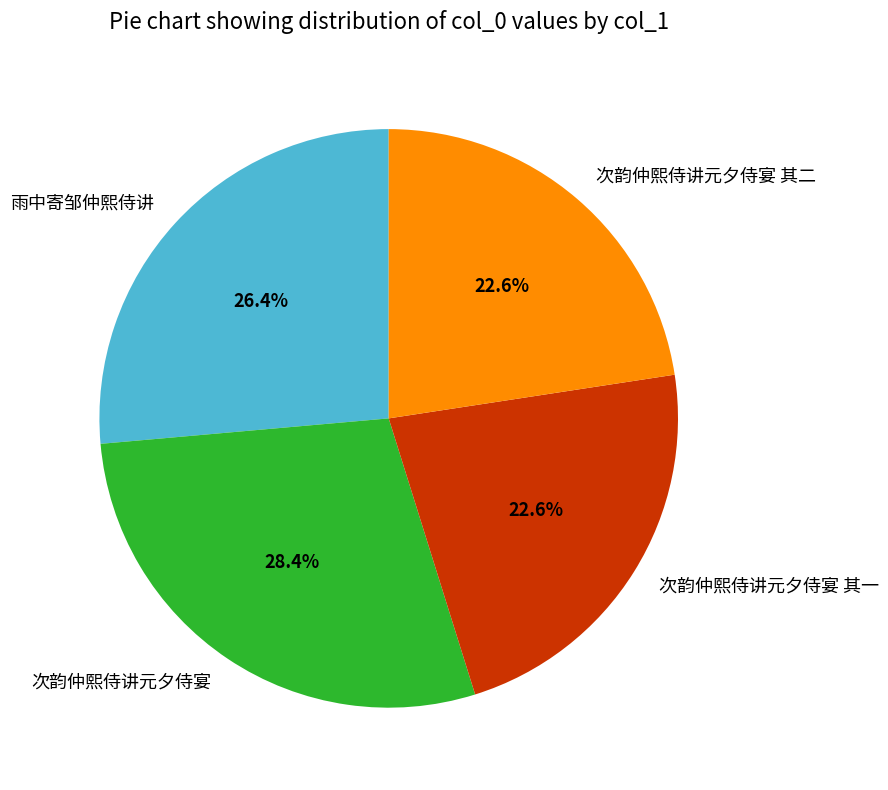

What percentage is NOT represented by 雨中寄邹仲熙侍讲?

73.6%